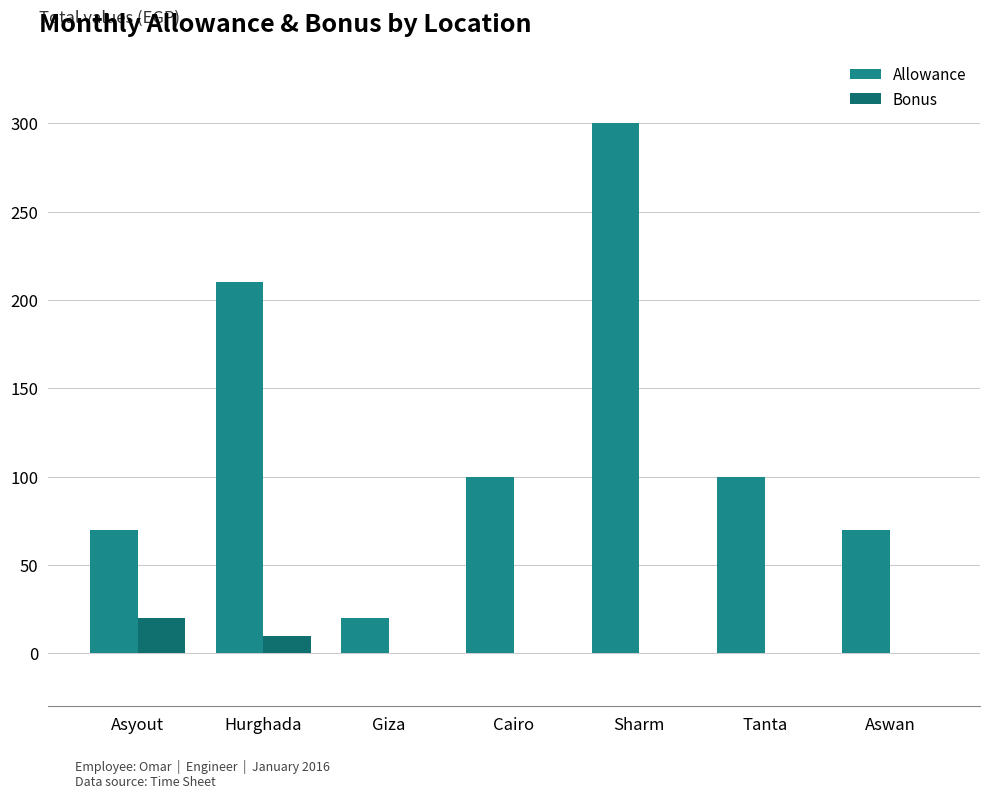

What is the label of the 1st bar from the left?

Asyout